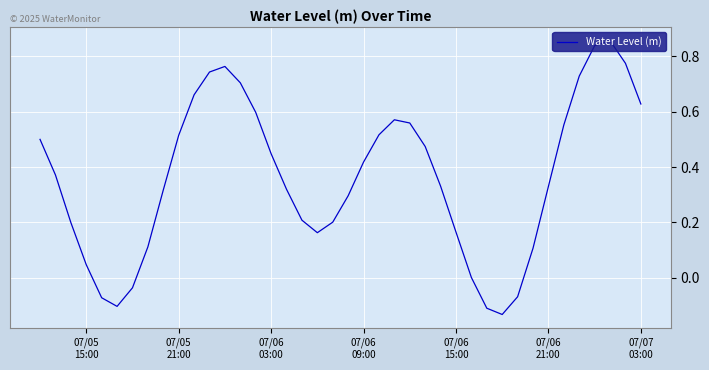

What is the difference between the maximum and minimum values?

1.0